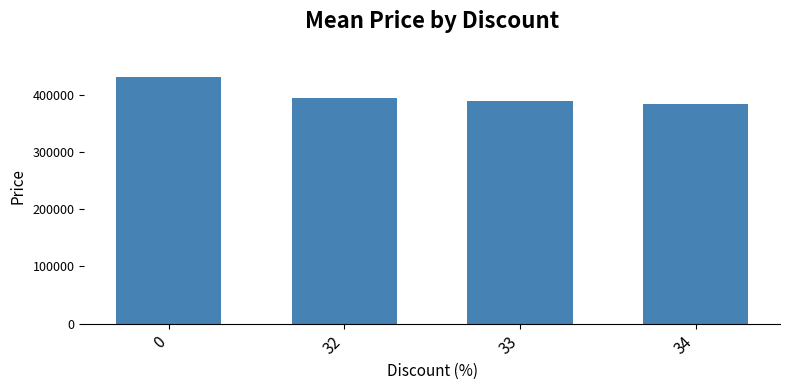

What is the difference between the values at 34 and 33?

5800